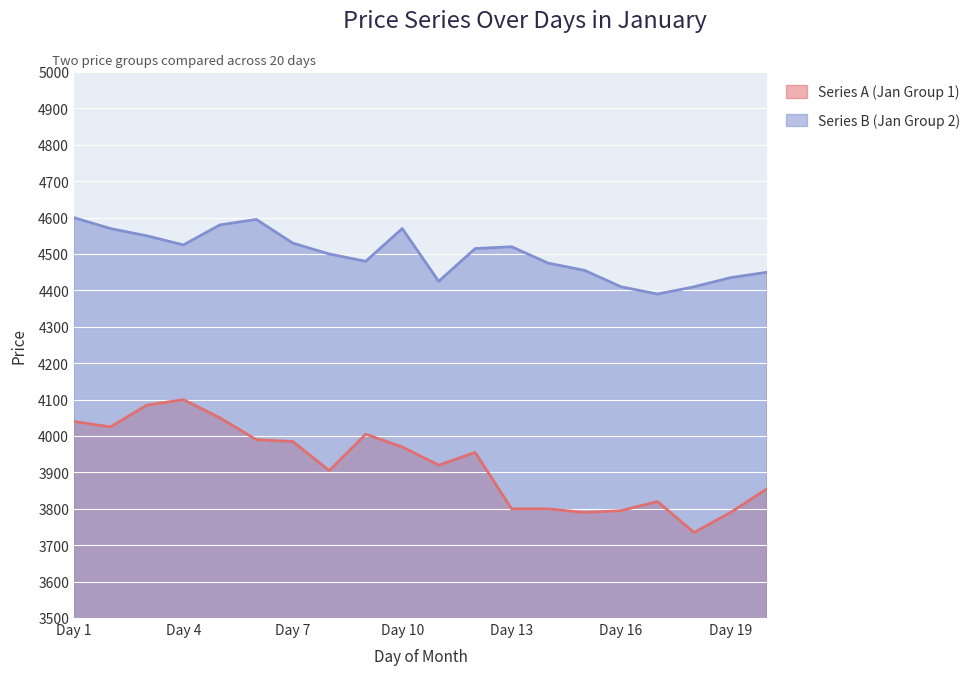

What is the lowest value of the Series A (Jan Group 1) series?

3735